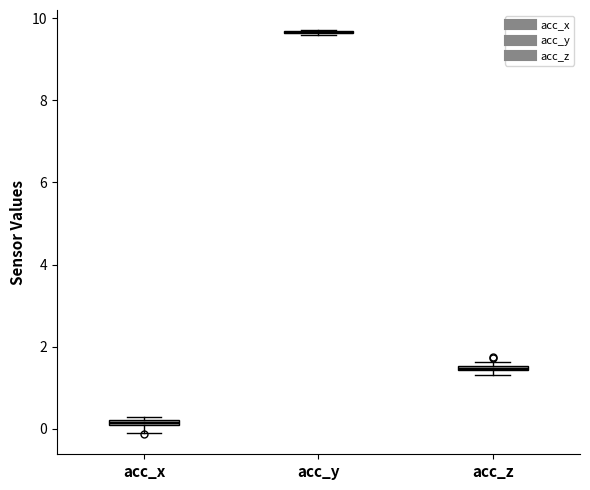

Where is the lower edge of the box for acc_x on the y-axis? The values are not printed on the chart, so give them approximately, as read against the axis.

0.0